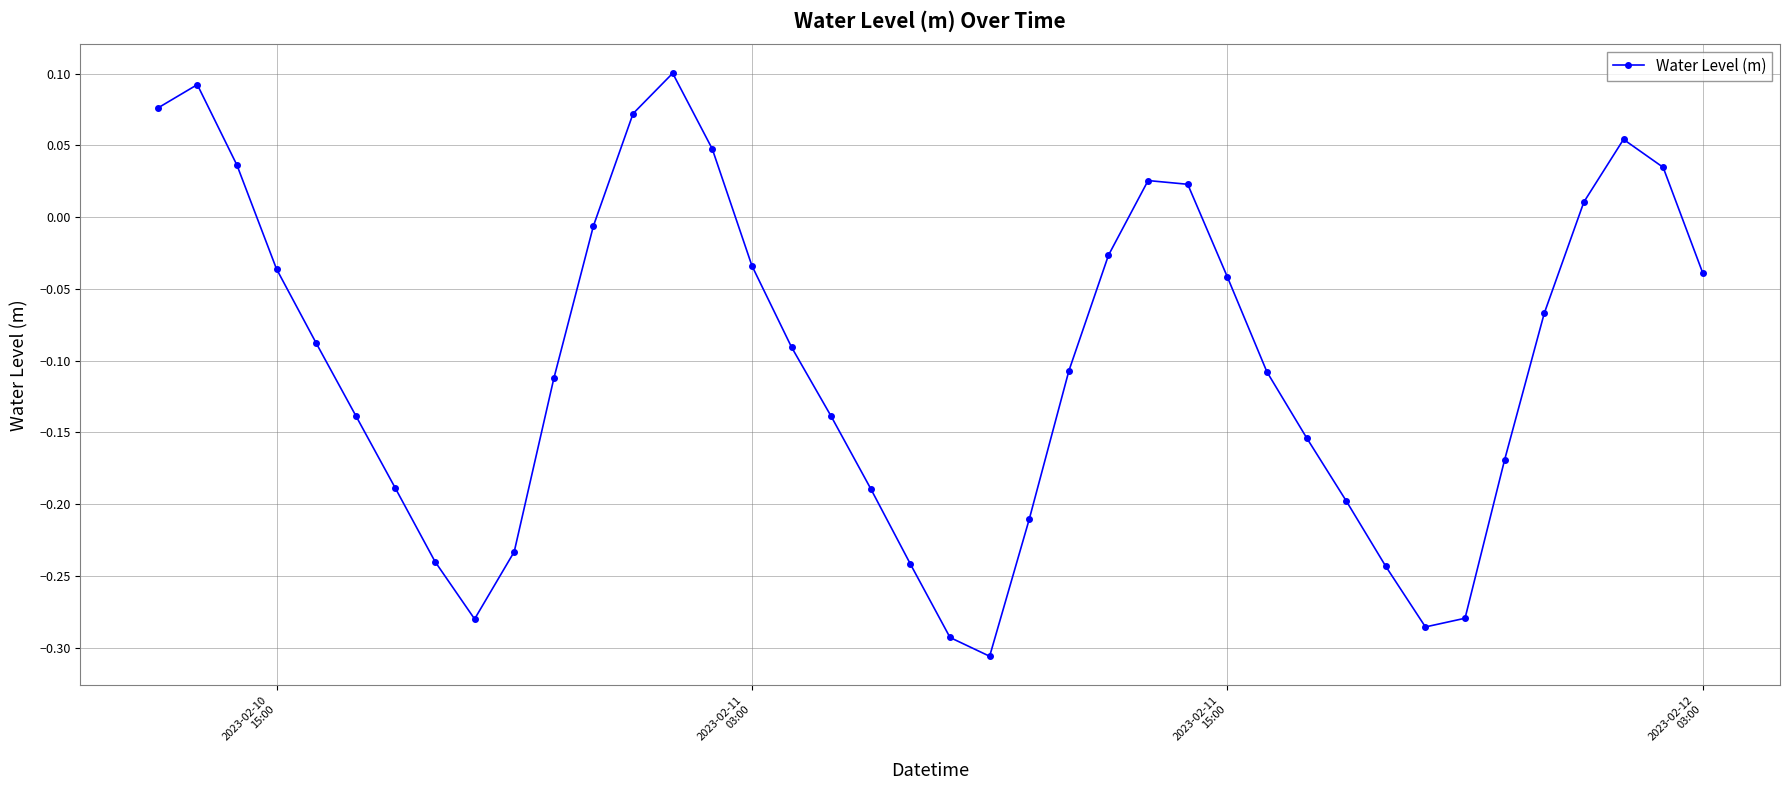

What is the difference between the second highest and minimum values?

0.4